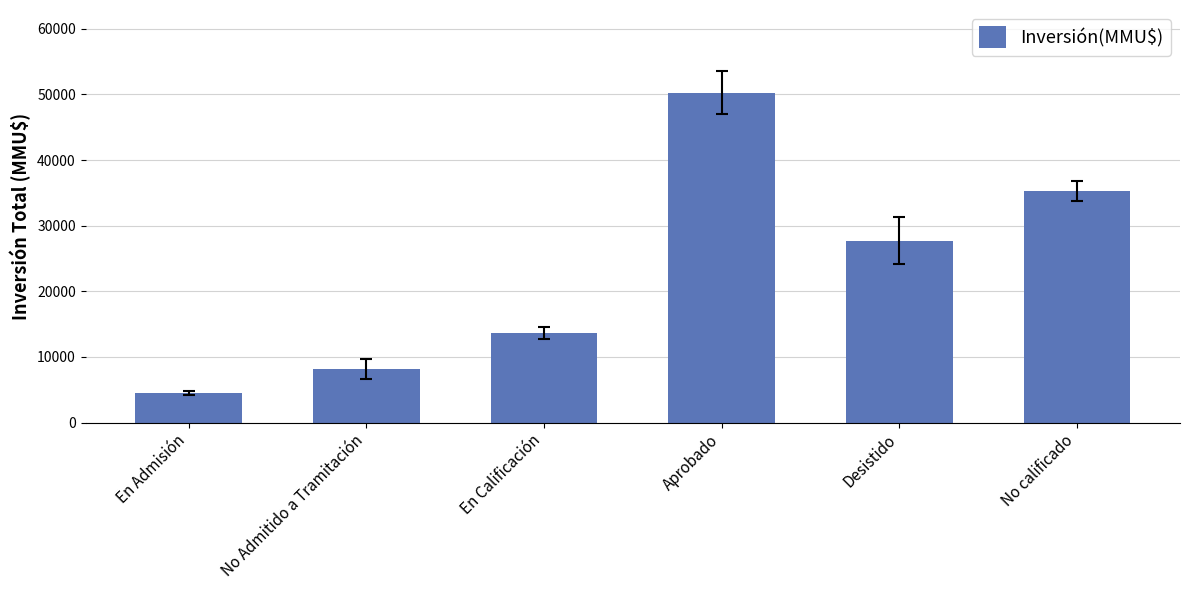

Reading left to right, what are all the values shown in this chart?

4500	8131	13593	50295	27720	35262